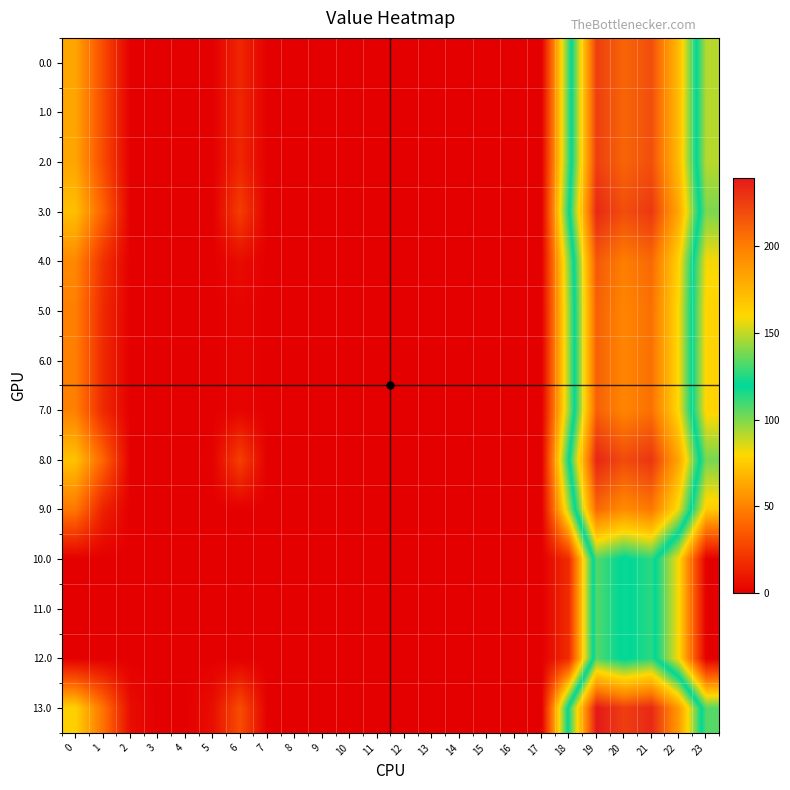

At which category is the sum across all series the highest?

19